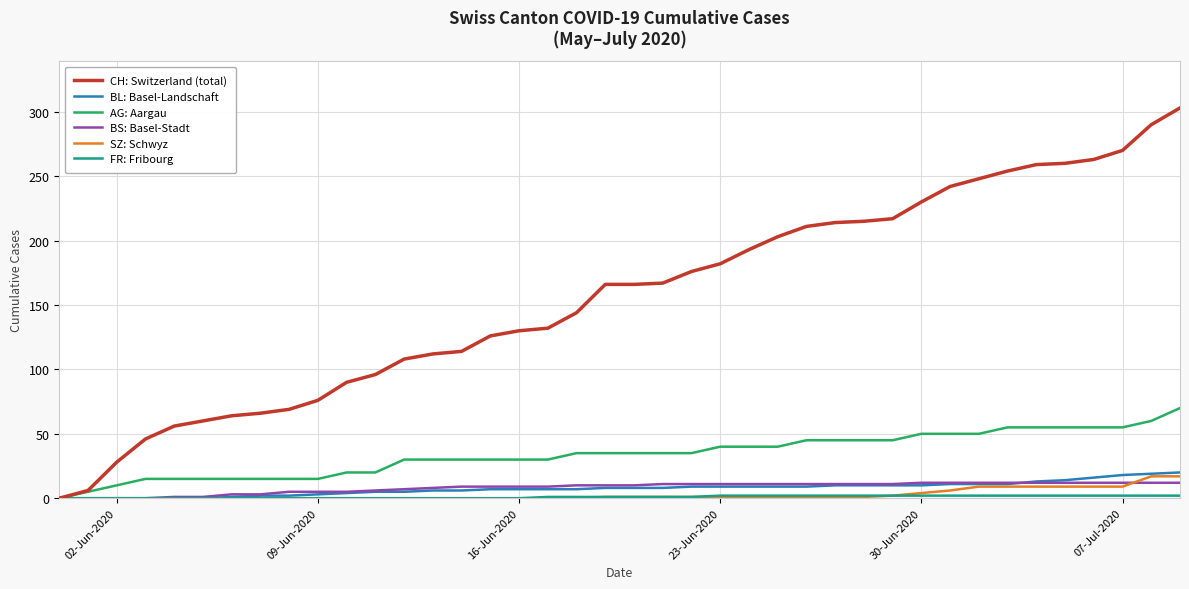

Which series has the largest range (max minus min)?

CH: Switzerland (total)